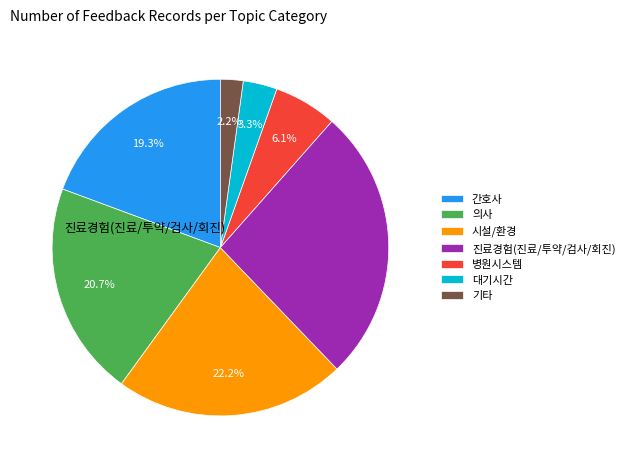

Which has a higher value, 간호사 or 대기시간?

간호사